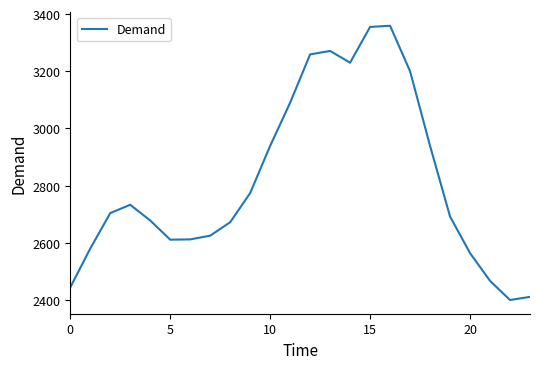

What is the maximum value shown in the chart?

3359